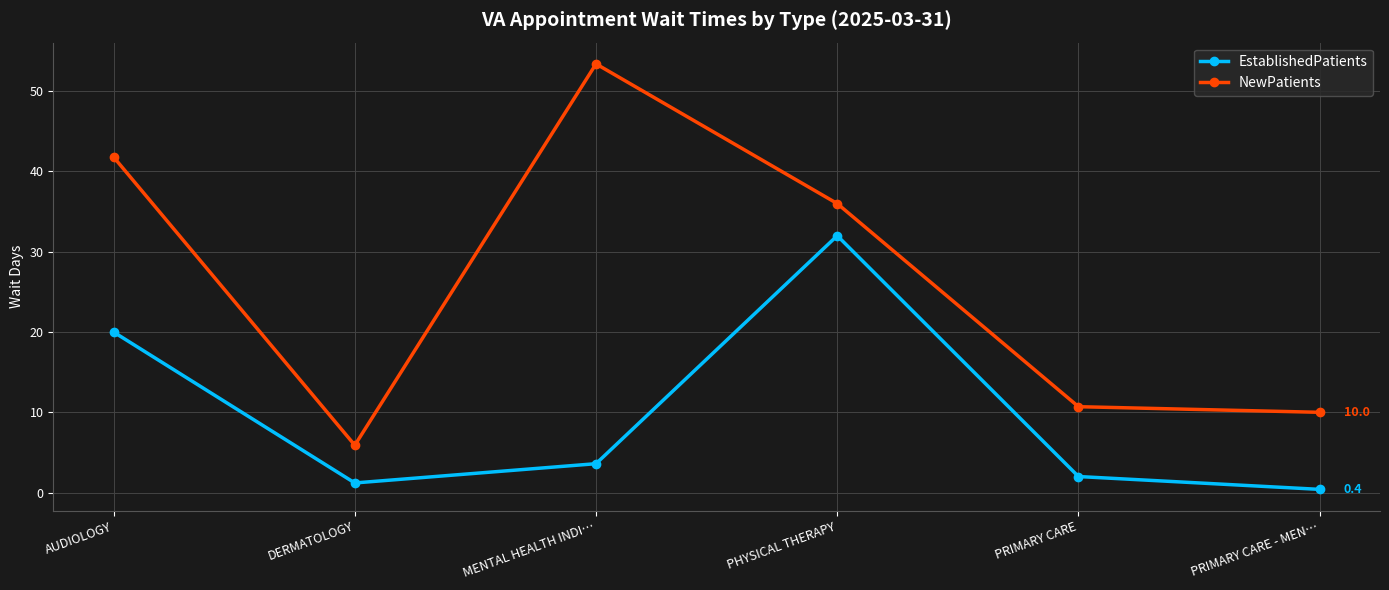

What is the value of the EstablishedPatients point at the 6th from the left?

0.4